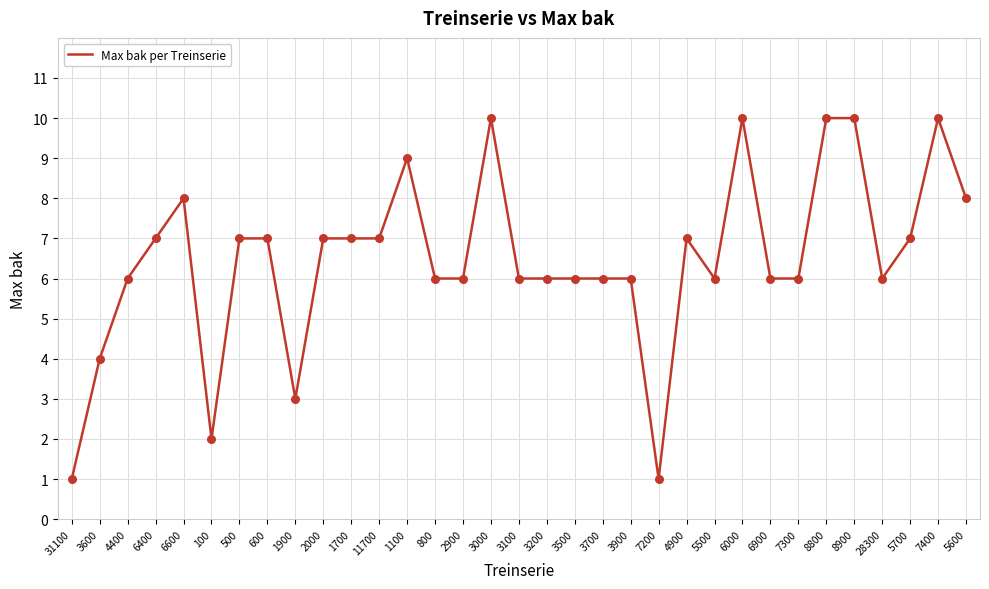

Which has a higher value, 1100 or 7200?

1100